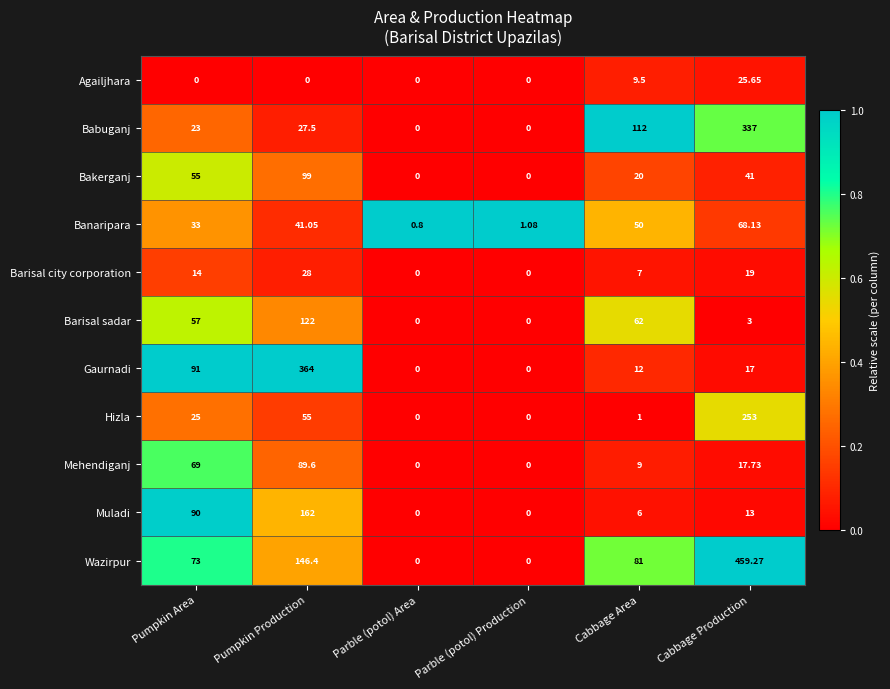

Where is Hizla nearest to the value 126?

Pumpkin Production